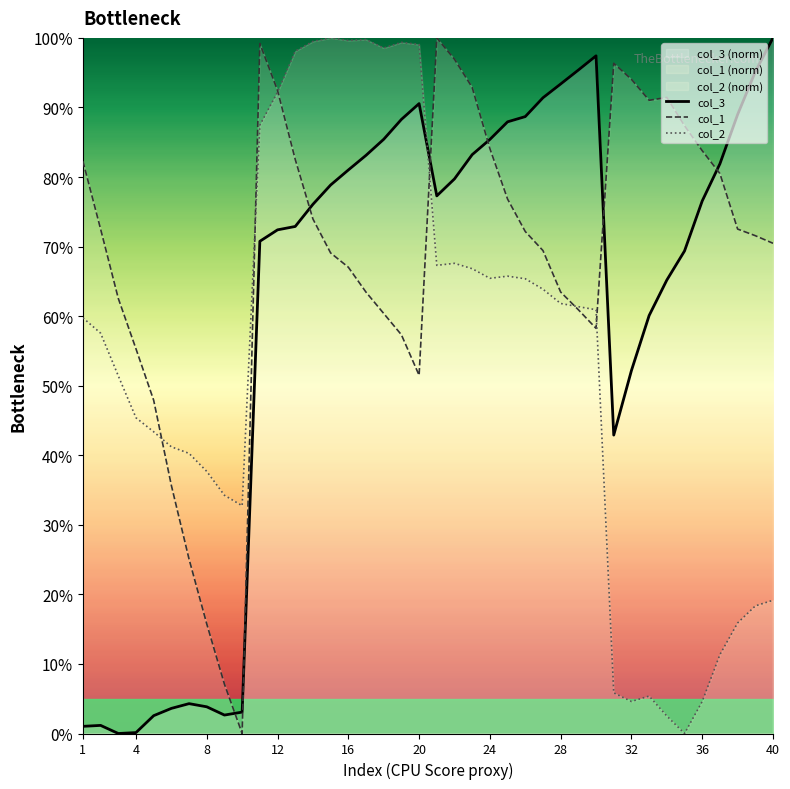

Reading left to right, list all the values displayed in this chart.

col_3: 1.0	1.2	0.0	0.1	2.6	3.6	4.3	3.8	2.7	3.1	70.8	72.4	72.9	76.1	78.9	81.0	83.1	85.4	88.3	90.6	77.3	79.7	83.2	85.4	87.9	88.7	91.4	93.4	95.4	97.4	42.9	52.2	60.1	65.2	69.4	76.6	81.9	89.0	95.1	100.0
col_1: 82.3	72.5	62.5	55.3	47.9	35.7	25.1	15.8	7.1	0.0	99.2	92.4	82.5	74.0	69.1	67.0	63.4	60.4	57.3	51.5	100.0	96.9	92.9	84.1	76.8	72.2	69.4	63.5	60.9	58.2	96.3	94.0	91.0	91.4	87.4	83.8	80.5	72.5	71.6	70.5
col_2: 59.8	57.6	51.4	45.4	43.4	41.2	40.3	37.7	34.2	32.7	87.4	92.2	98.1	99.5	100.0	99.6	99.8	98.5	99.4	99.0	67.3	67.6	66.8	65.4	65.7	65.4	63.9	61.8	61.4	60.9	5.8	4.6	5.4	2.5	0.0	4.6	11.3	15.9	18.3	19.2